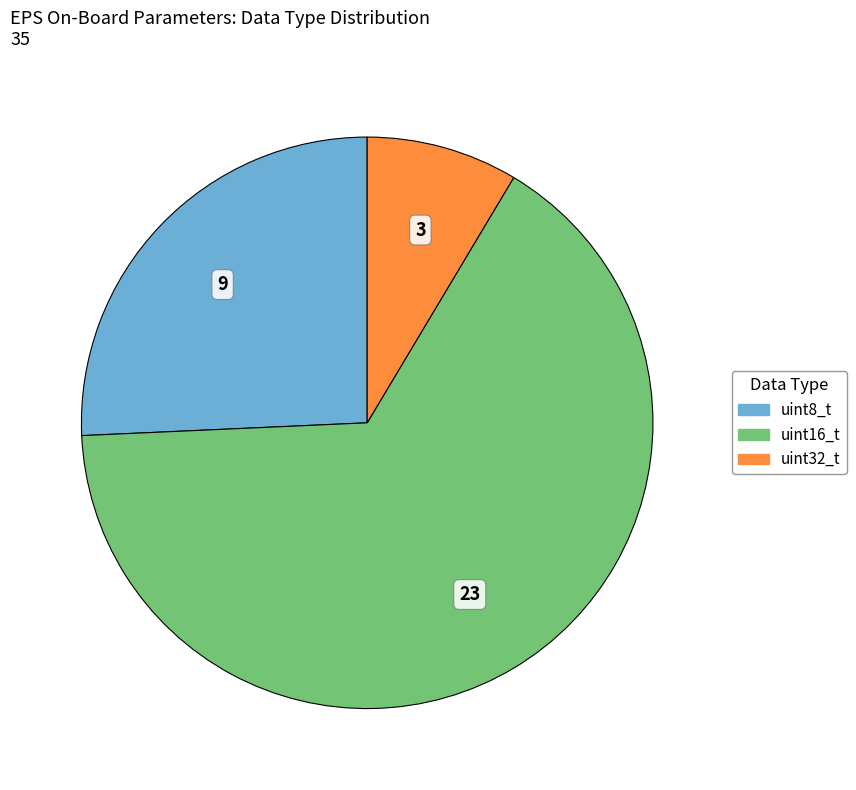

Count the number of slices in the pie.

3